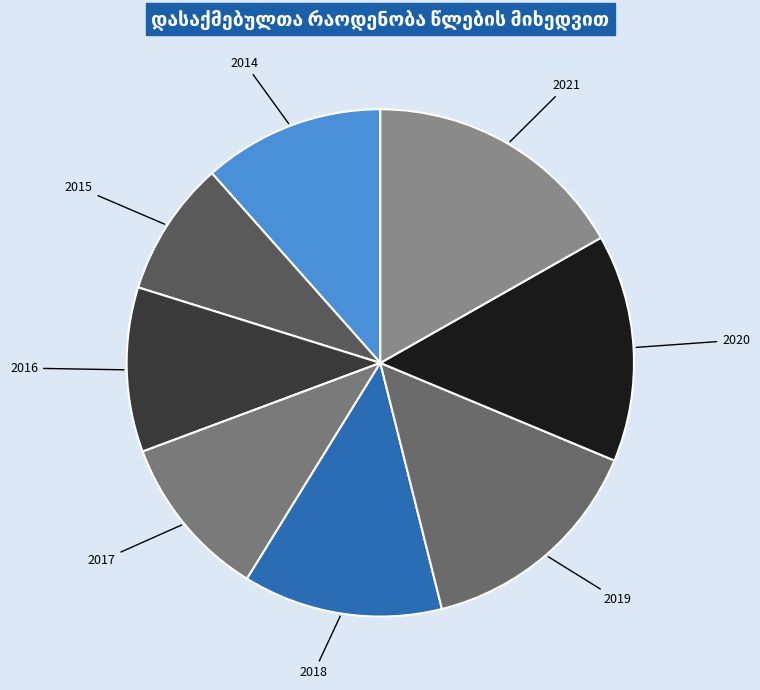

True or false: 2015 accounts for 9% of the total.

True